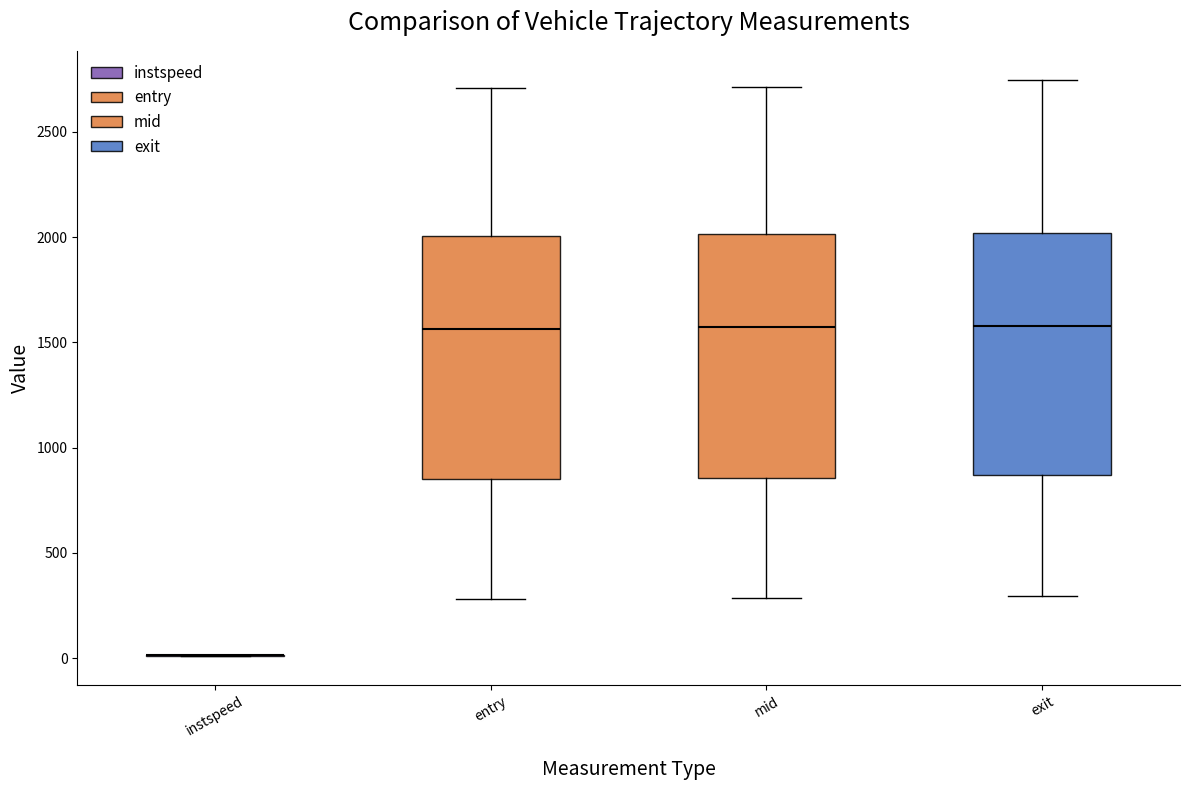

Reading left to right, transcribe this box plot: for each box, give where its median line is, the range the box spans, and where its two whiskers end, as read against the y-axis. The values are not printed on the chart, so give them approximately, as read against the axis.

instspeed: box collapsed to a line at 0, whiskers 0 to 0
entry: median 1550, box 850 to 2000, whiskers 300 to 2700
mid: median 1550, box 850 to 2000, whiskers 300 to 2700
exit: median 1600, box 850 to 2000, whiskers 300 to 2750